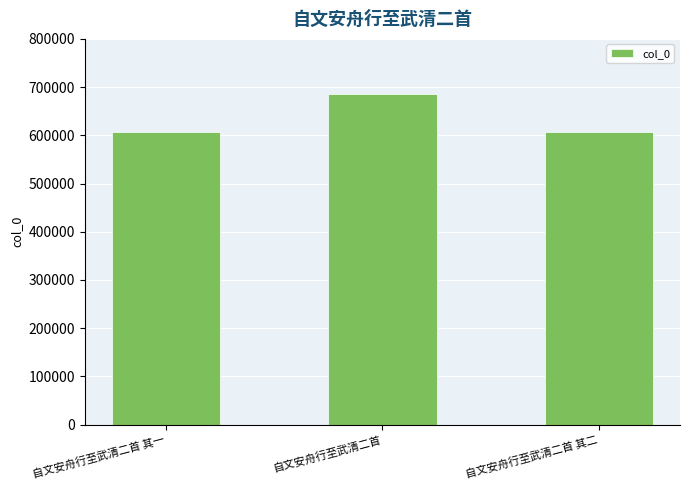

At which label does the data first exceed 606059?

自文安舟行至武清二首